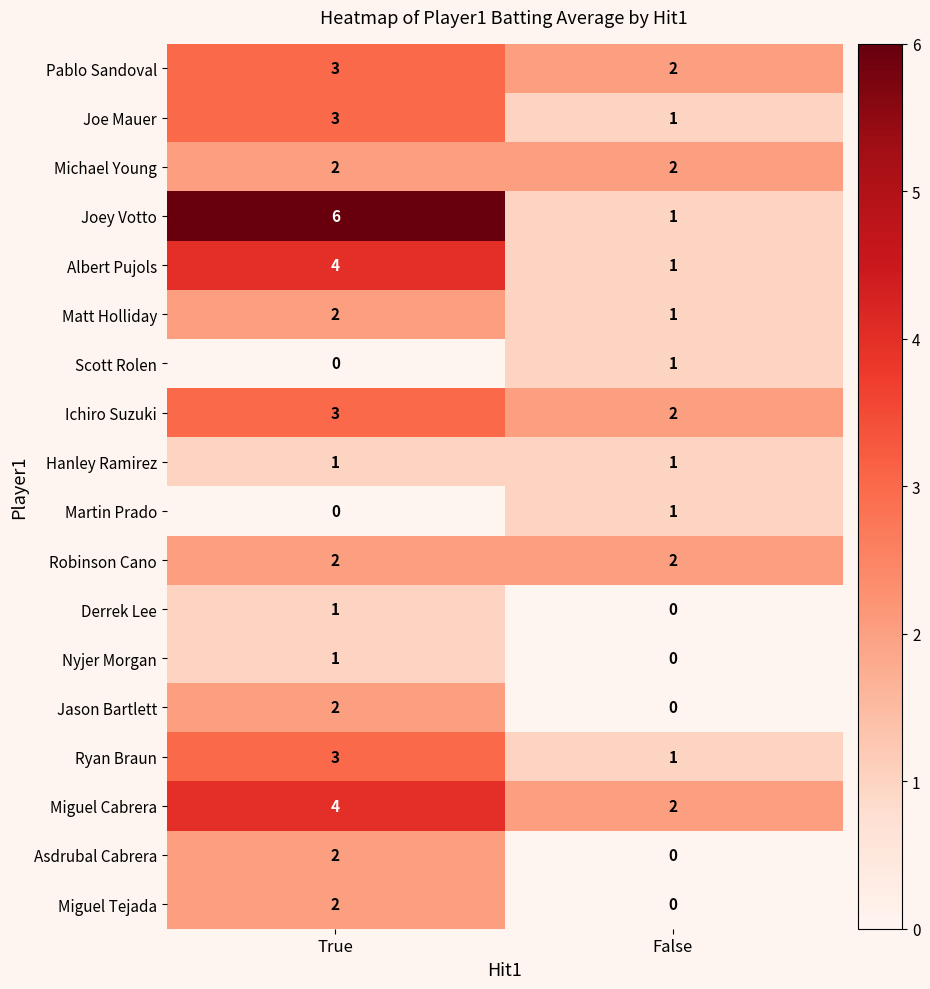

Which category has the highest value in the Joe Mauer series?

True